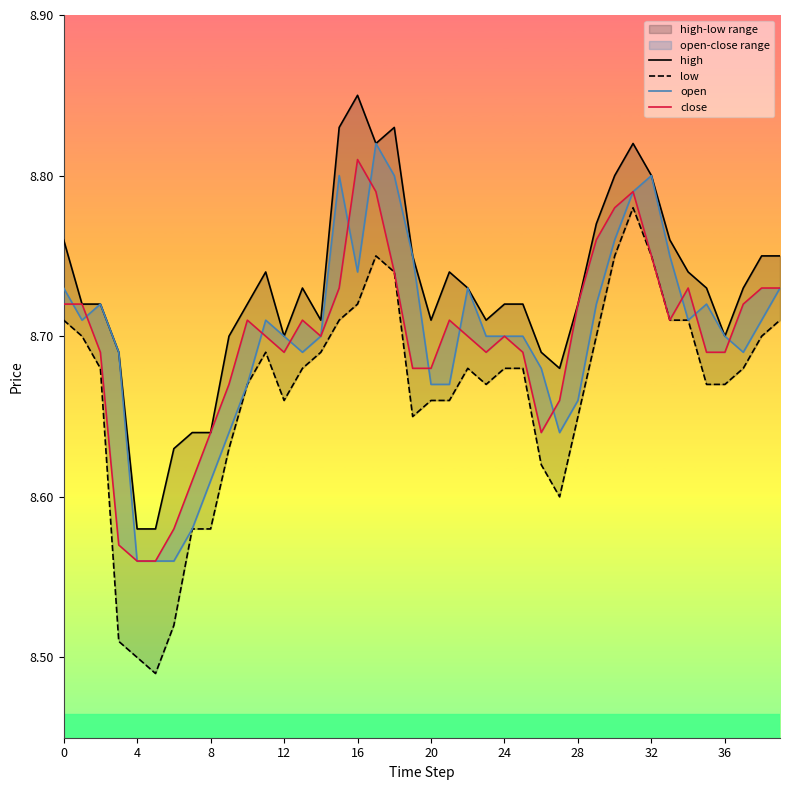

What is the maximum value for low?

8.8